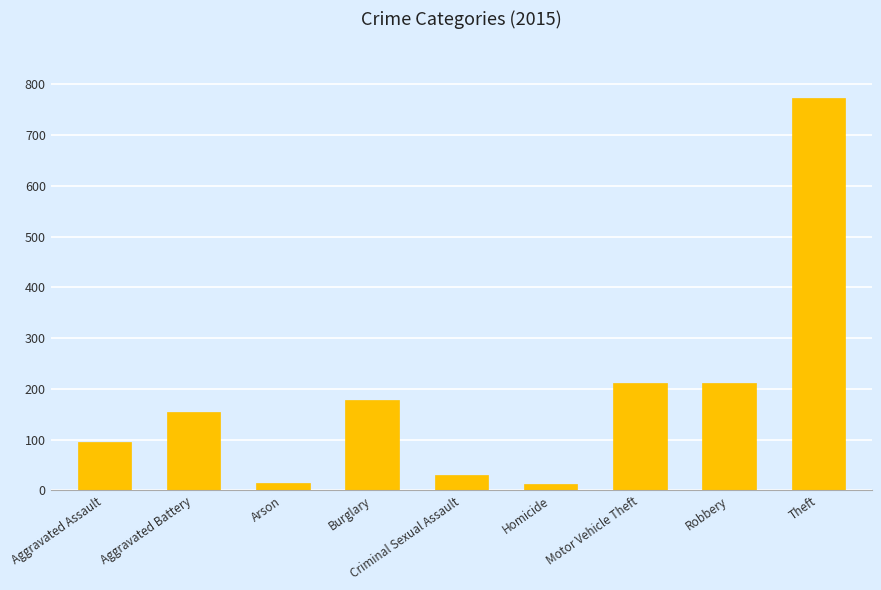

What is the difference between the second highest and minimum values?

199